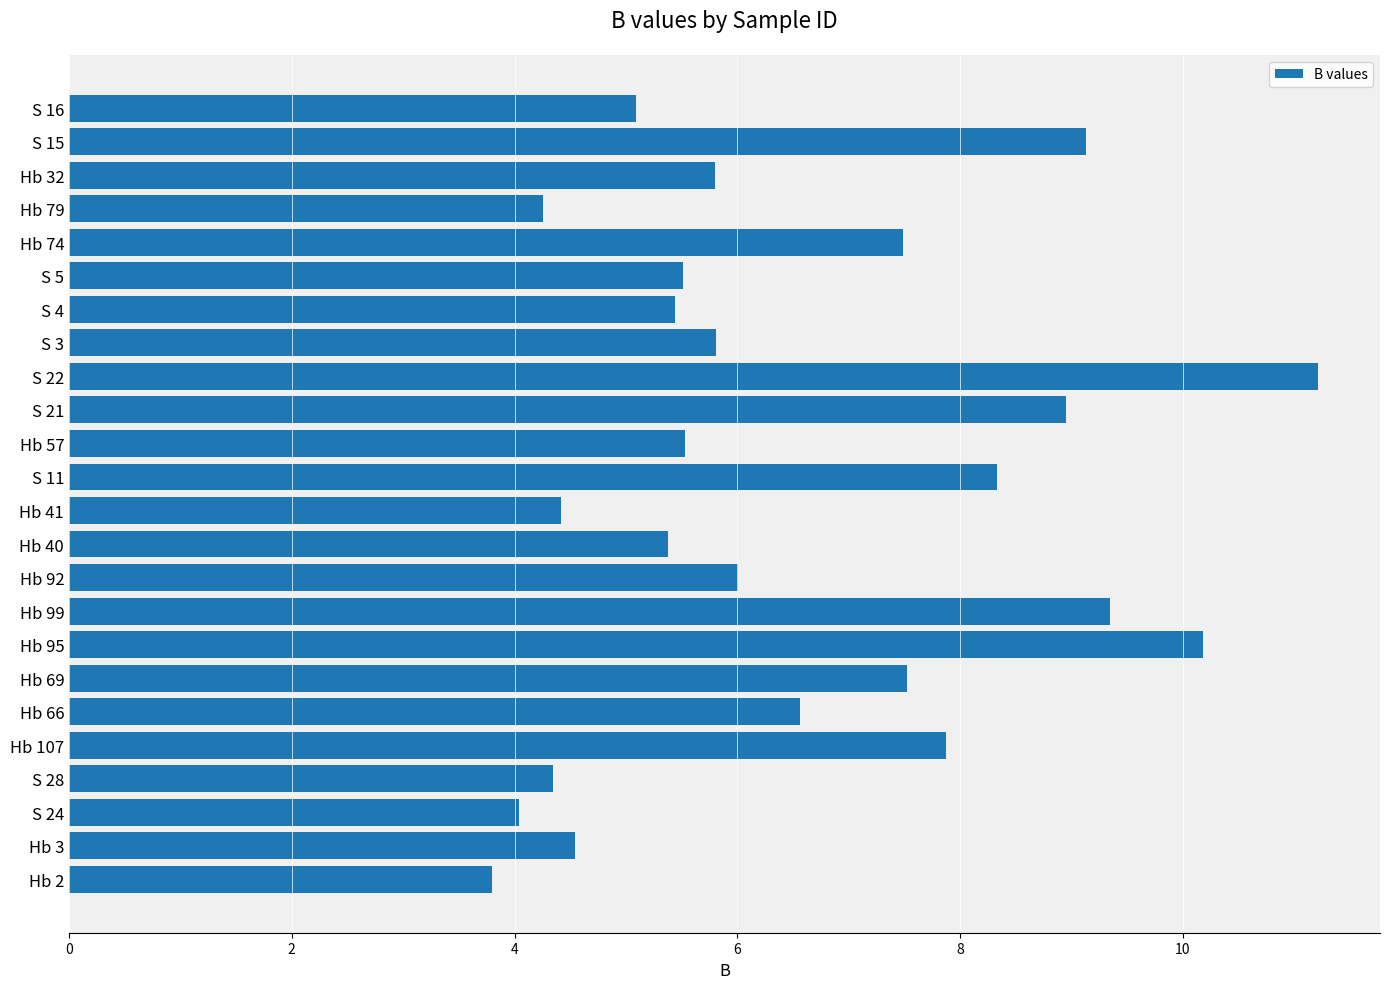

What is the ratio of the value at Hb 95 to the value at S 4?

1.9